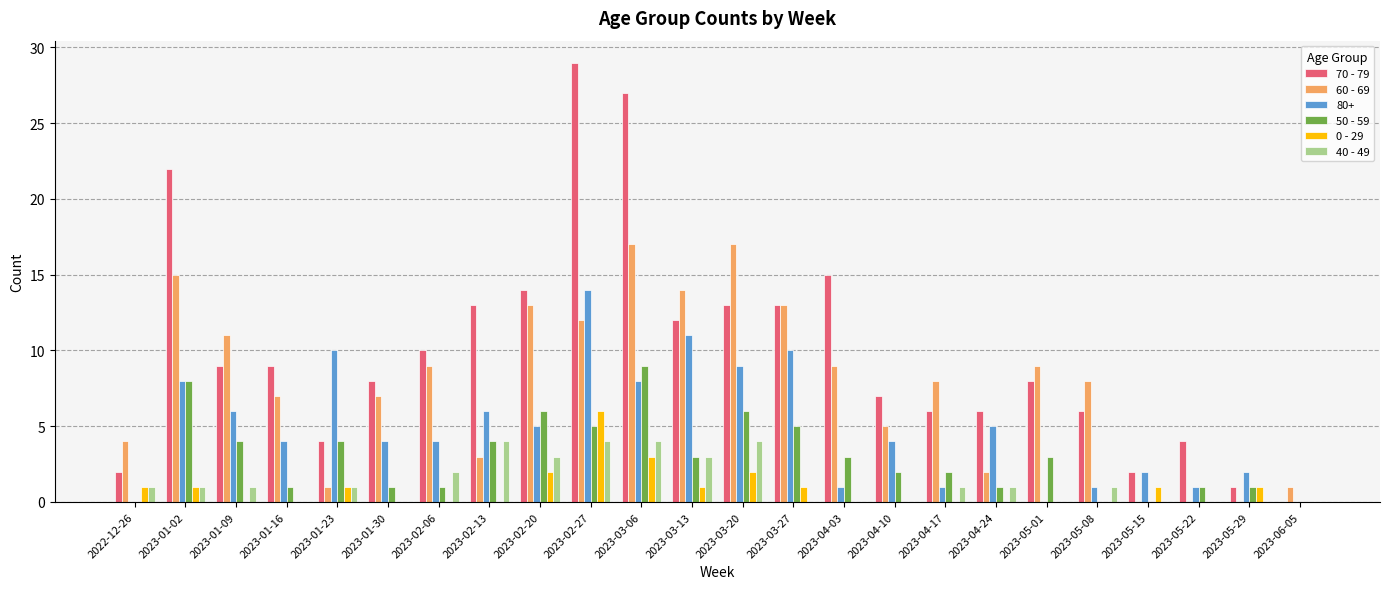

The value of 70 - 79 at 2023-05-29 is 1. True or false?

True